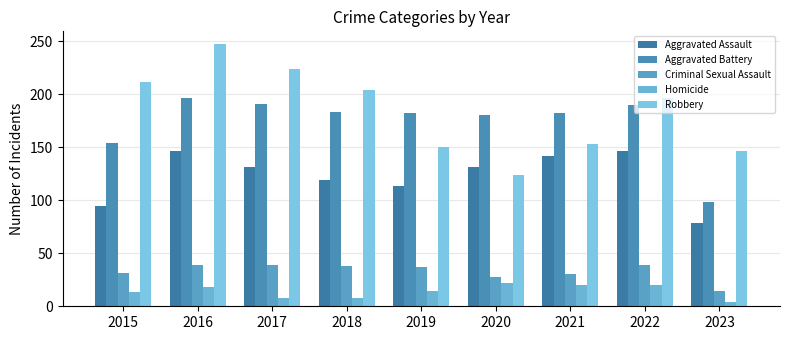

Reading left to right, transcribe all the data shown in this chart.

Aggravated Assault: 2015=95	2016=146	2017=131	2018=119	2019=113	2020=131	2021=142	2022=146	2023=79
Aggravated Battery: 2015=154	2016=196	2017=191	2018=183	2019=182	2020=180	2021=182	2022=190	2023=98
Criminal Sexual Assault: 2015=31	2016=39	2017=39	2018=38	2019=37	2020=28	2021=30	2022=39	2023=14
Homicide: 2015=13	2016=18	2017=8	2018=8	2019=14	2020=22	2021=20	2022=20	2023=4
Robbery: 2015=212	2016=247	2017=224	2018=204	2019=150	2020=124	2021=153	2022=196	2023=146